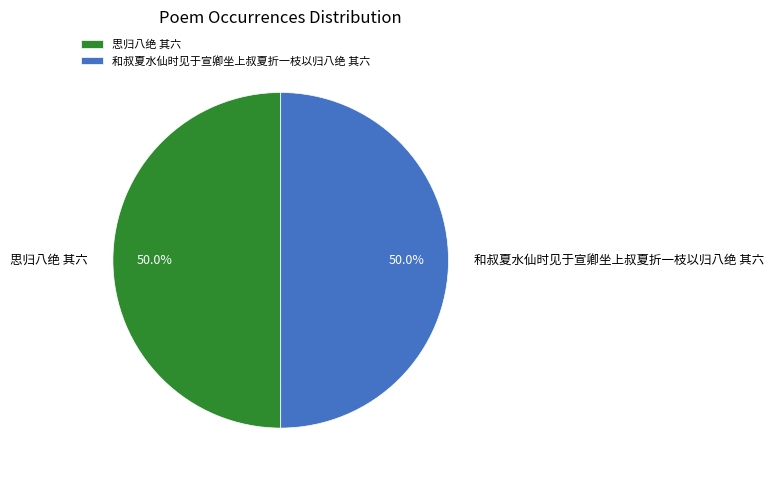

Approximately how many times larger is the value at 和叔夏水仙时见于宣卿坐上叔夏折一枝以归八绝 其六 compared to 思归八绝 其六?

1.0